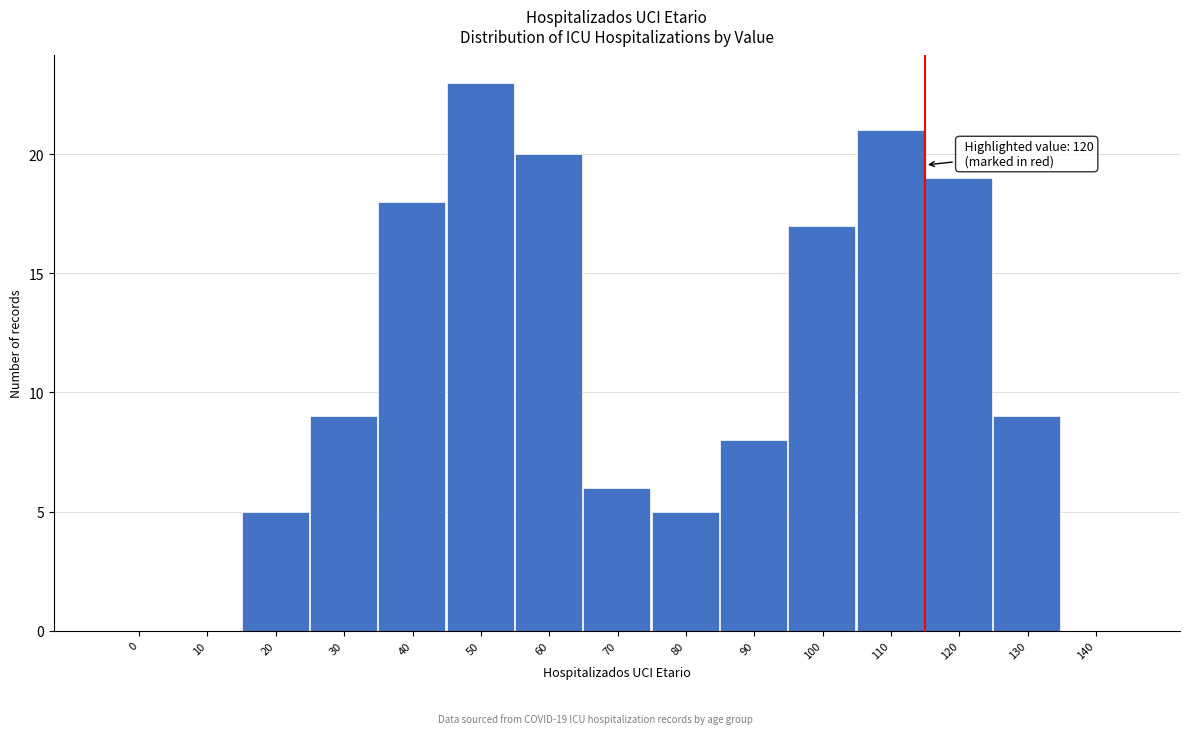

Reading left to right, what are all the values shown in this chart?

0=0	10=0	20=5	30=9	40=18	50=23	60=20	70=6	80=5	90=8	100=17	110=21	120=19	130=9	140=0